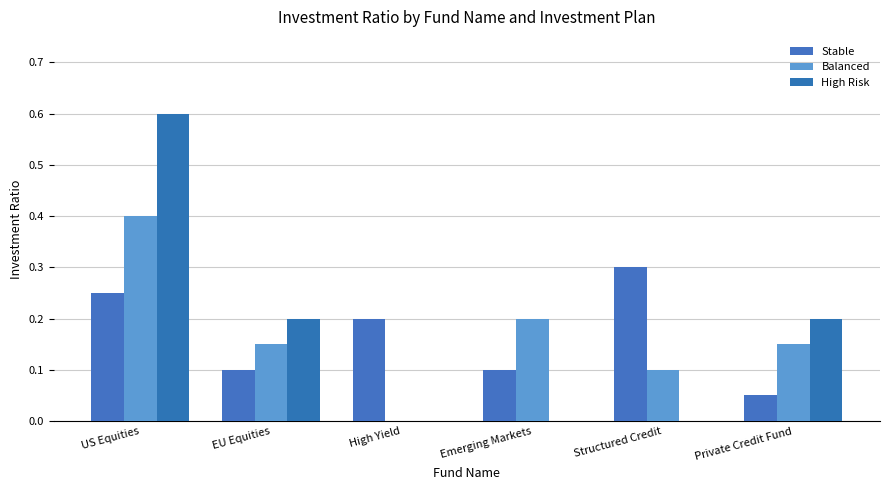

At Private Credit Fund, list the series in order from smallest to largest.

Stable, Balanced, High Risk